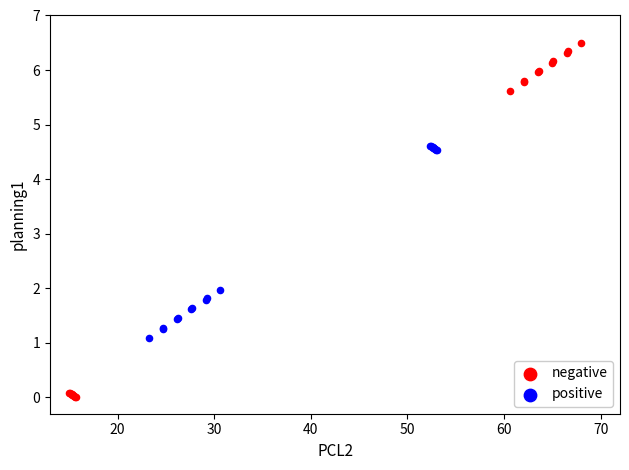

What are all the series names shown in the legend?

negative, positive